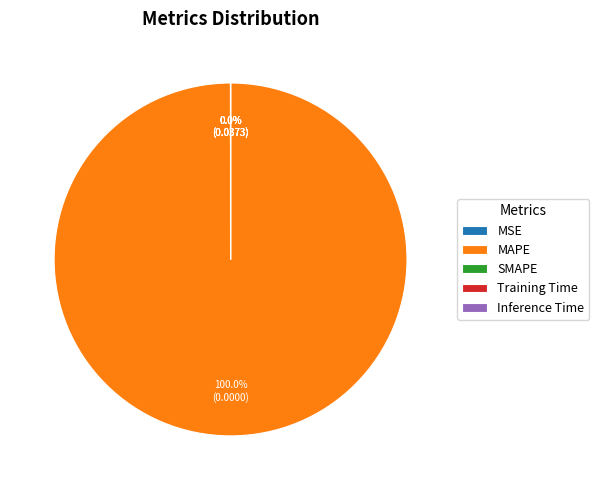

What percentage is NOT represented by MSE?

100.0%